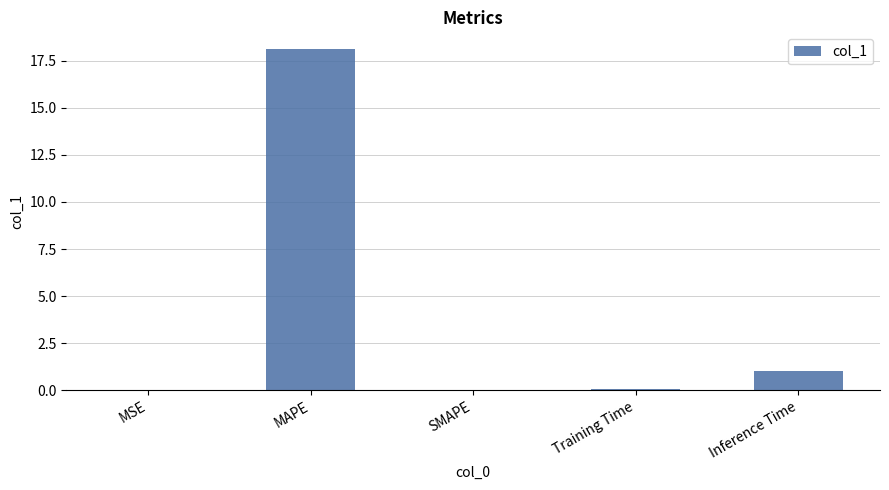

What is the maximum value shown in the chart?

18.1